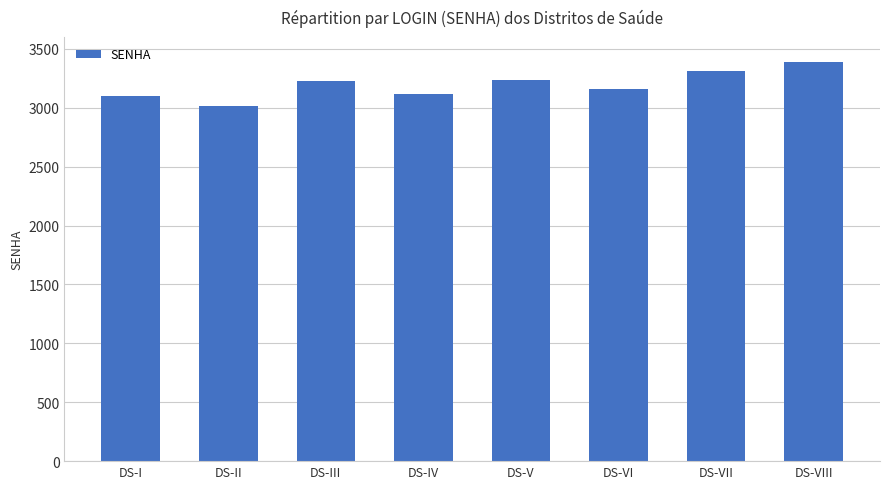

What is the ratio of the value at DS-III to the value at DS-VI?

1.0